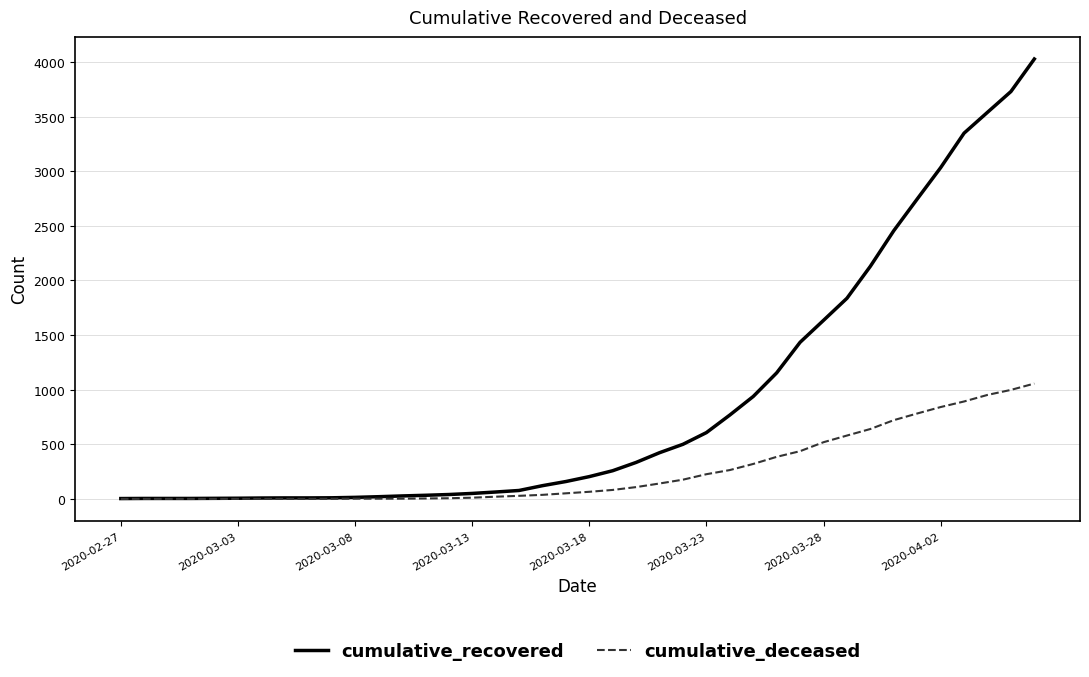

Which series has the largest range (max minus min)?

cumulative_recovered